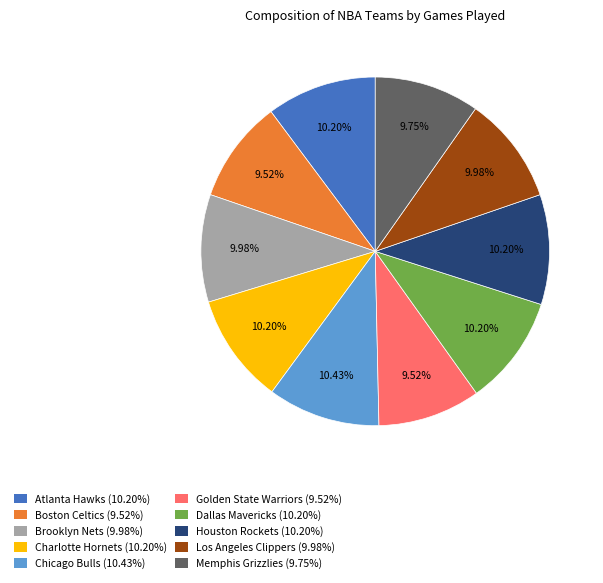

Count the number of slices in the pie.

10